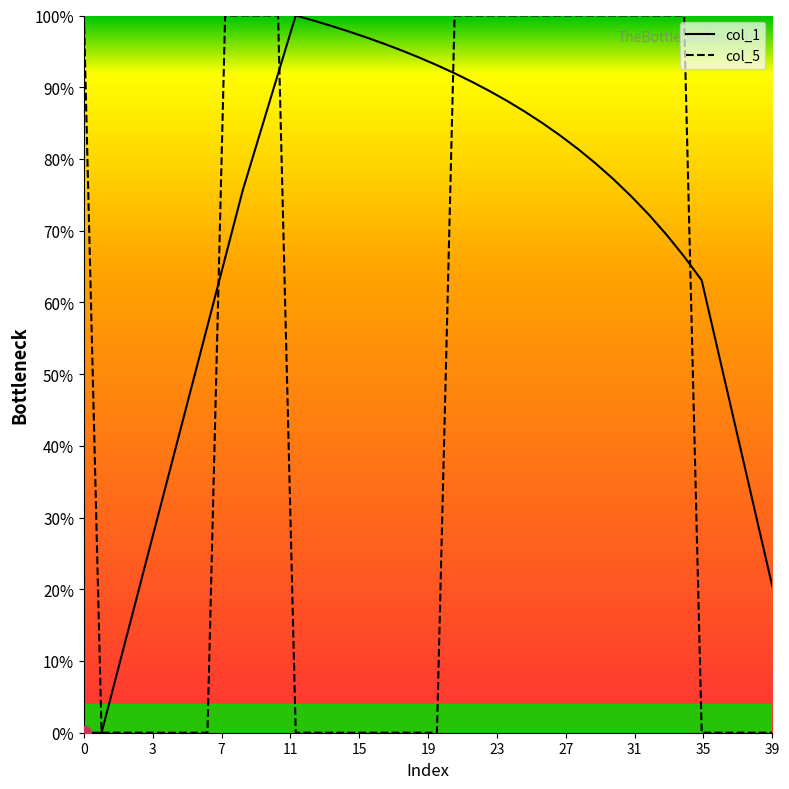

Count the number of data series in this chart.

2